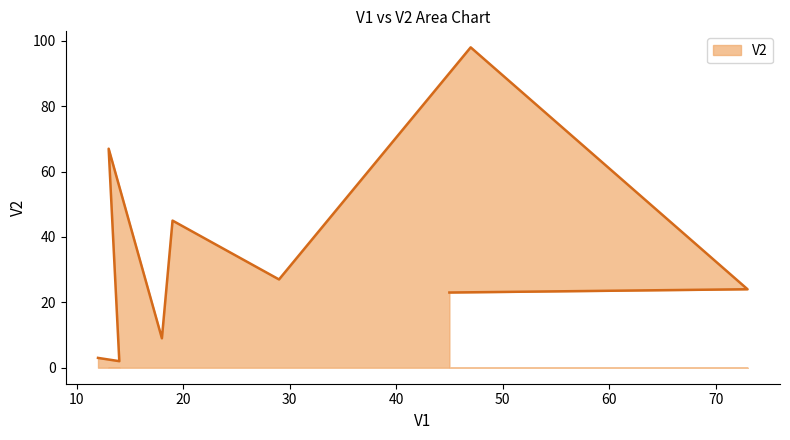

How many lines are shown in the chart?

1